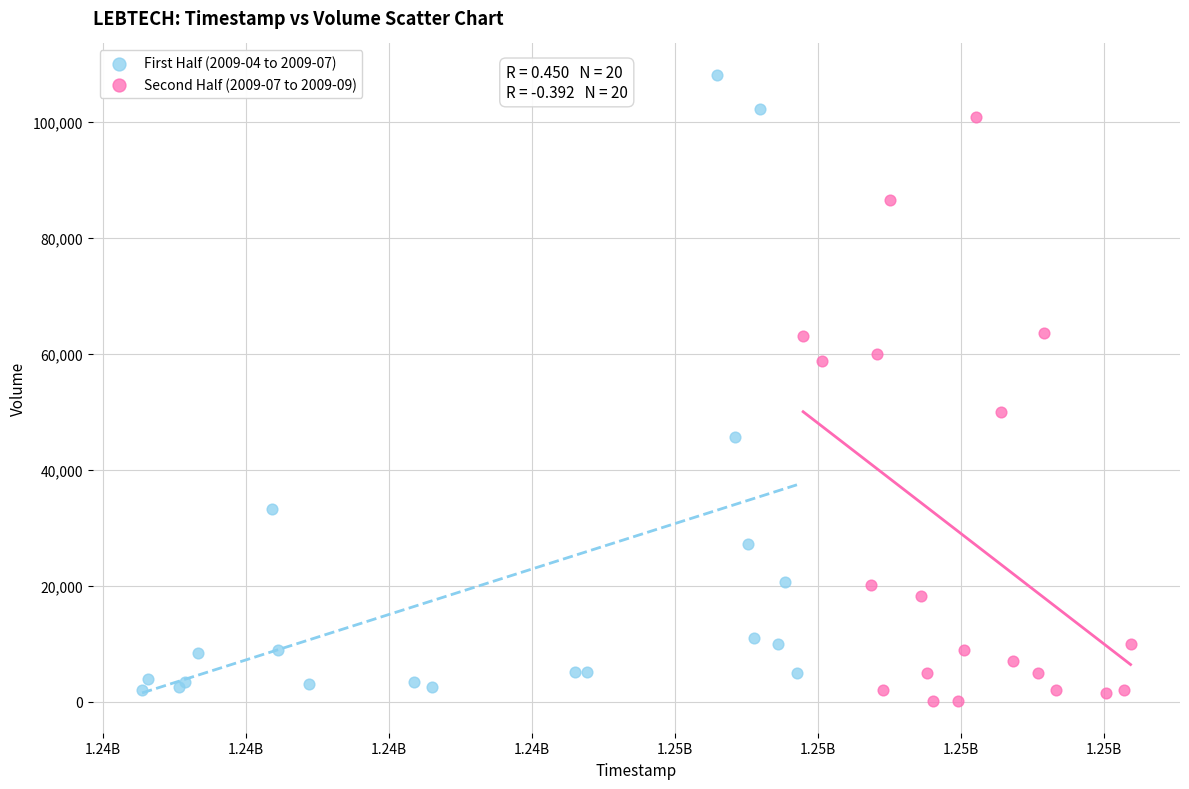

Which series reaches the maximum Y coordinate?

First Half (2009-04 to 2009-07)